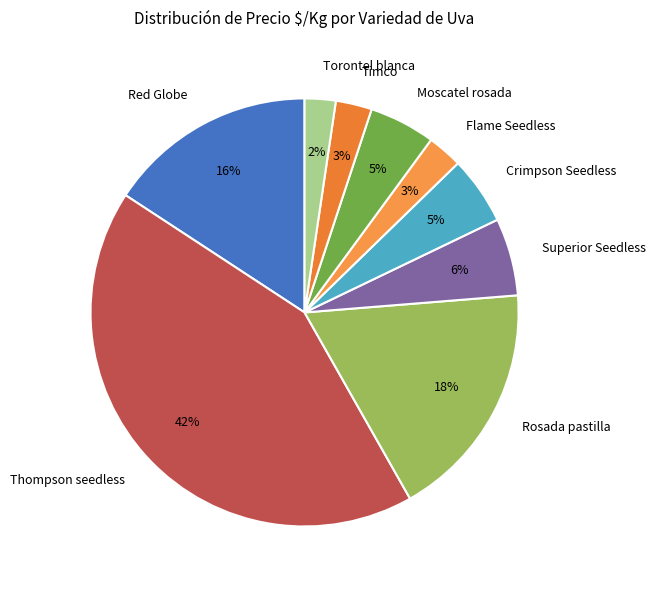

True or false: Red Globe accounts for 24% of the total.

False